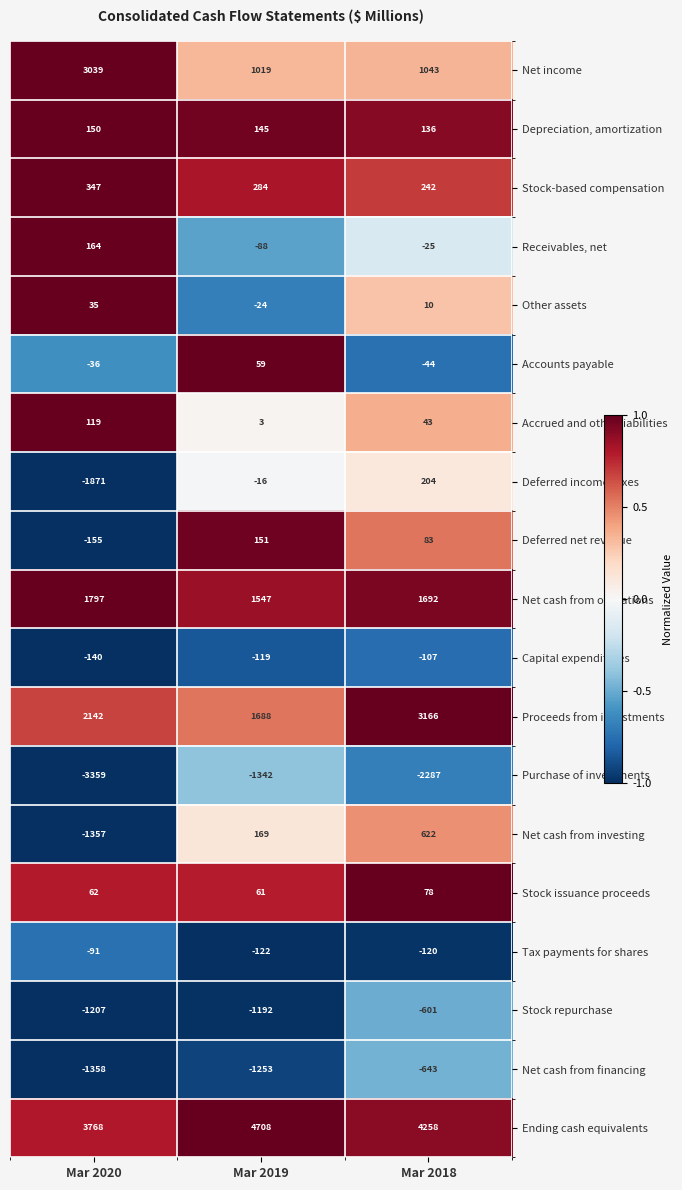

True or false: Deferred income taxes has a value of 292 at Mar 2018.

False